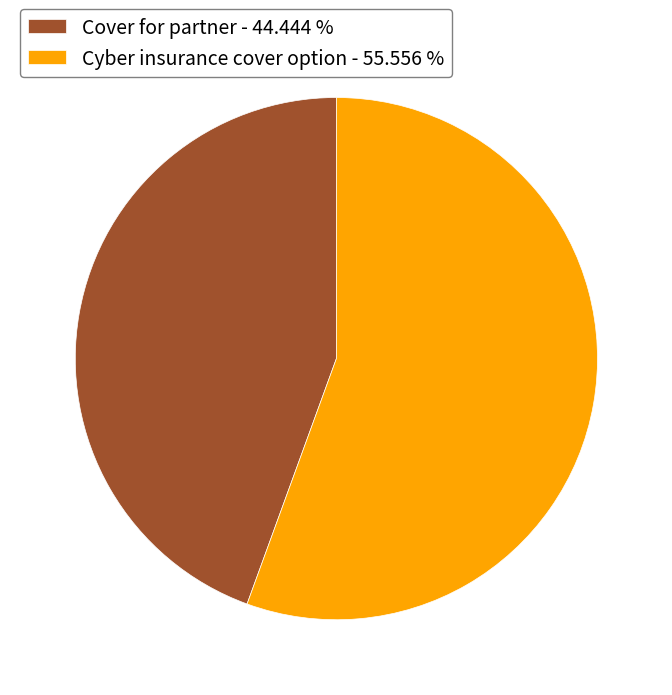

Does Cyber insurance cover option represent more than half of the total?

Yes